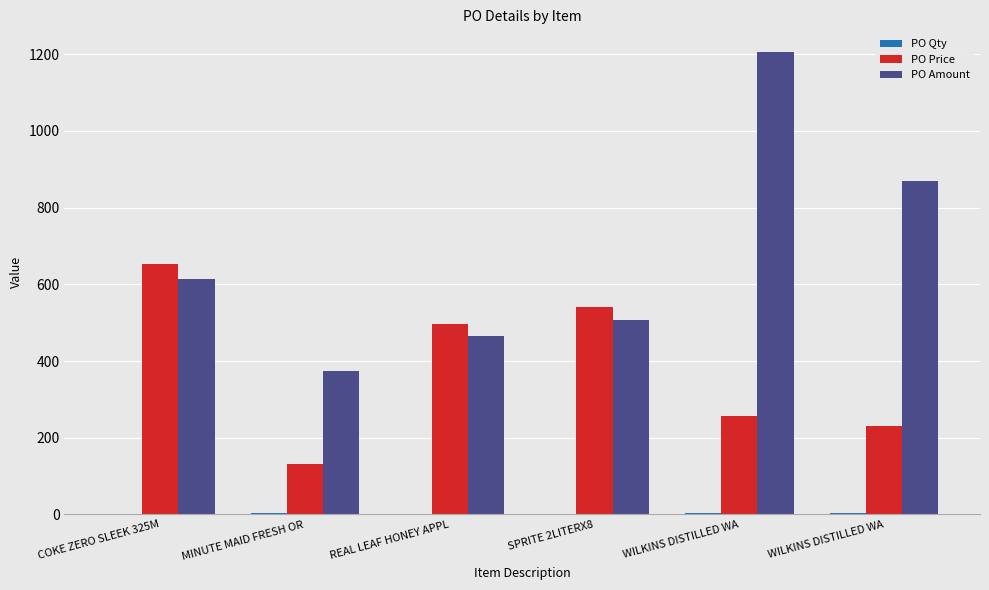

How many groups of bars are there?

6